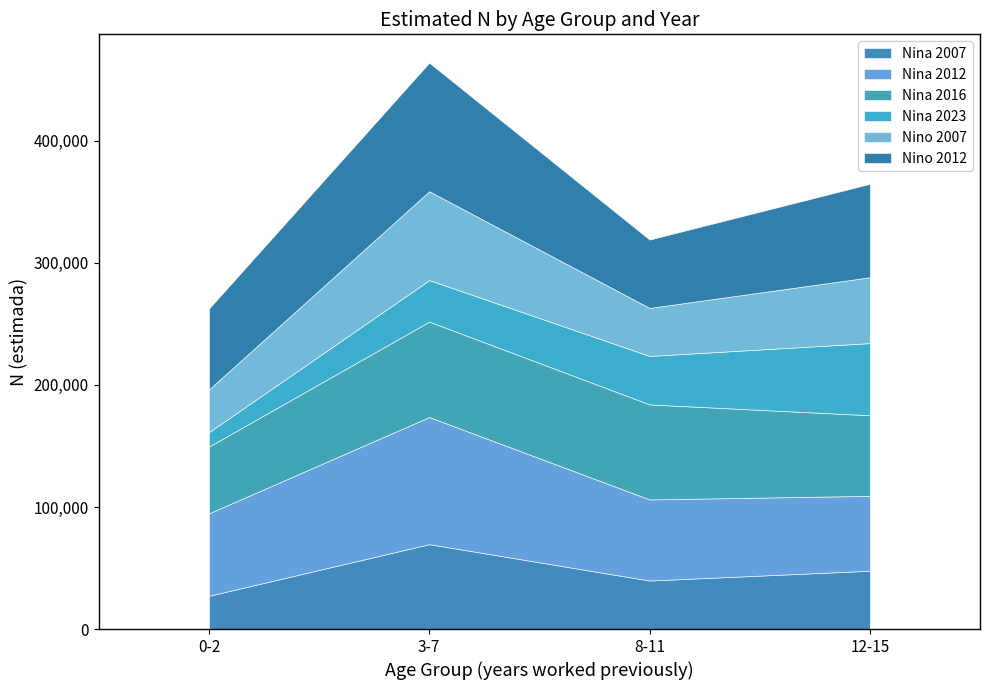

Count the Nina 2023 values in the range 34041 to 59105.

3